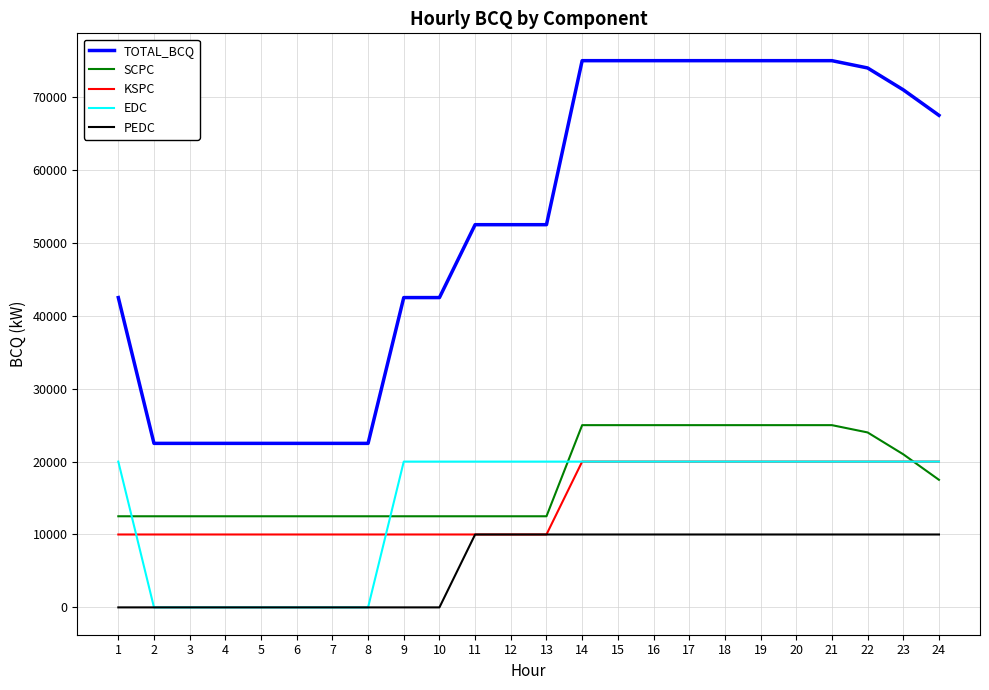

True or false: TOTAL_BCQ has a value of 52500 at 13.

True